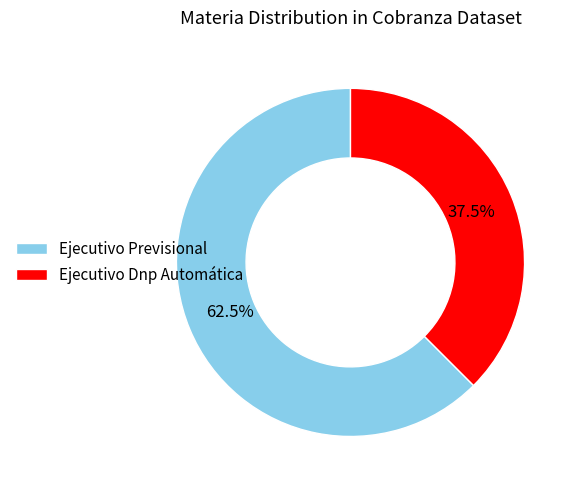

Combined, do Ejecutivo Dnp Automática and Ejecutivo Previsional account for over 50%?

Yes